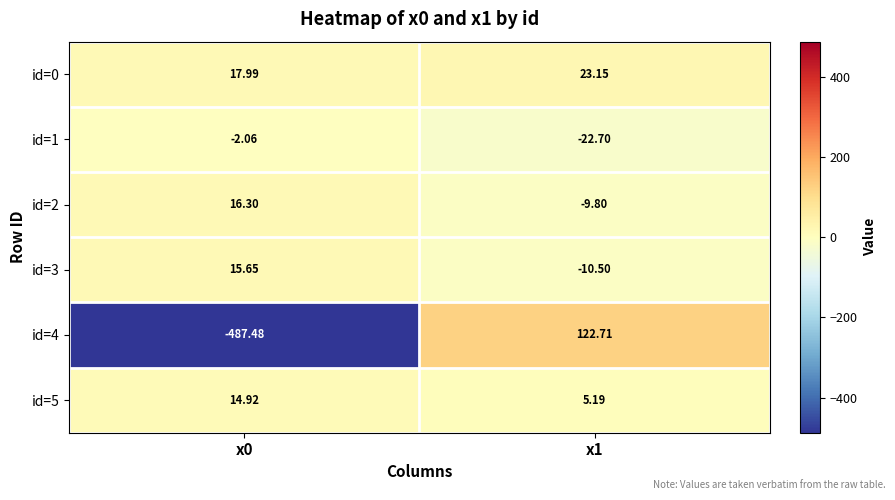

Between x0 and x1, which series saw the biggest shift?

id=4